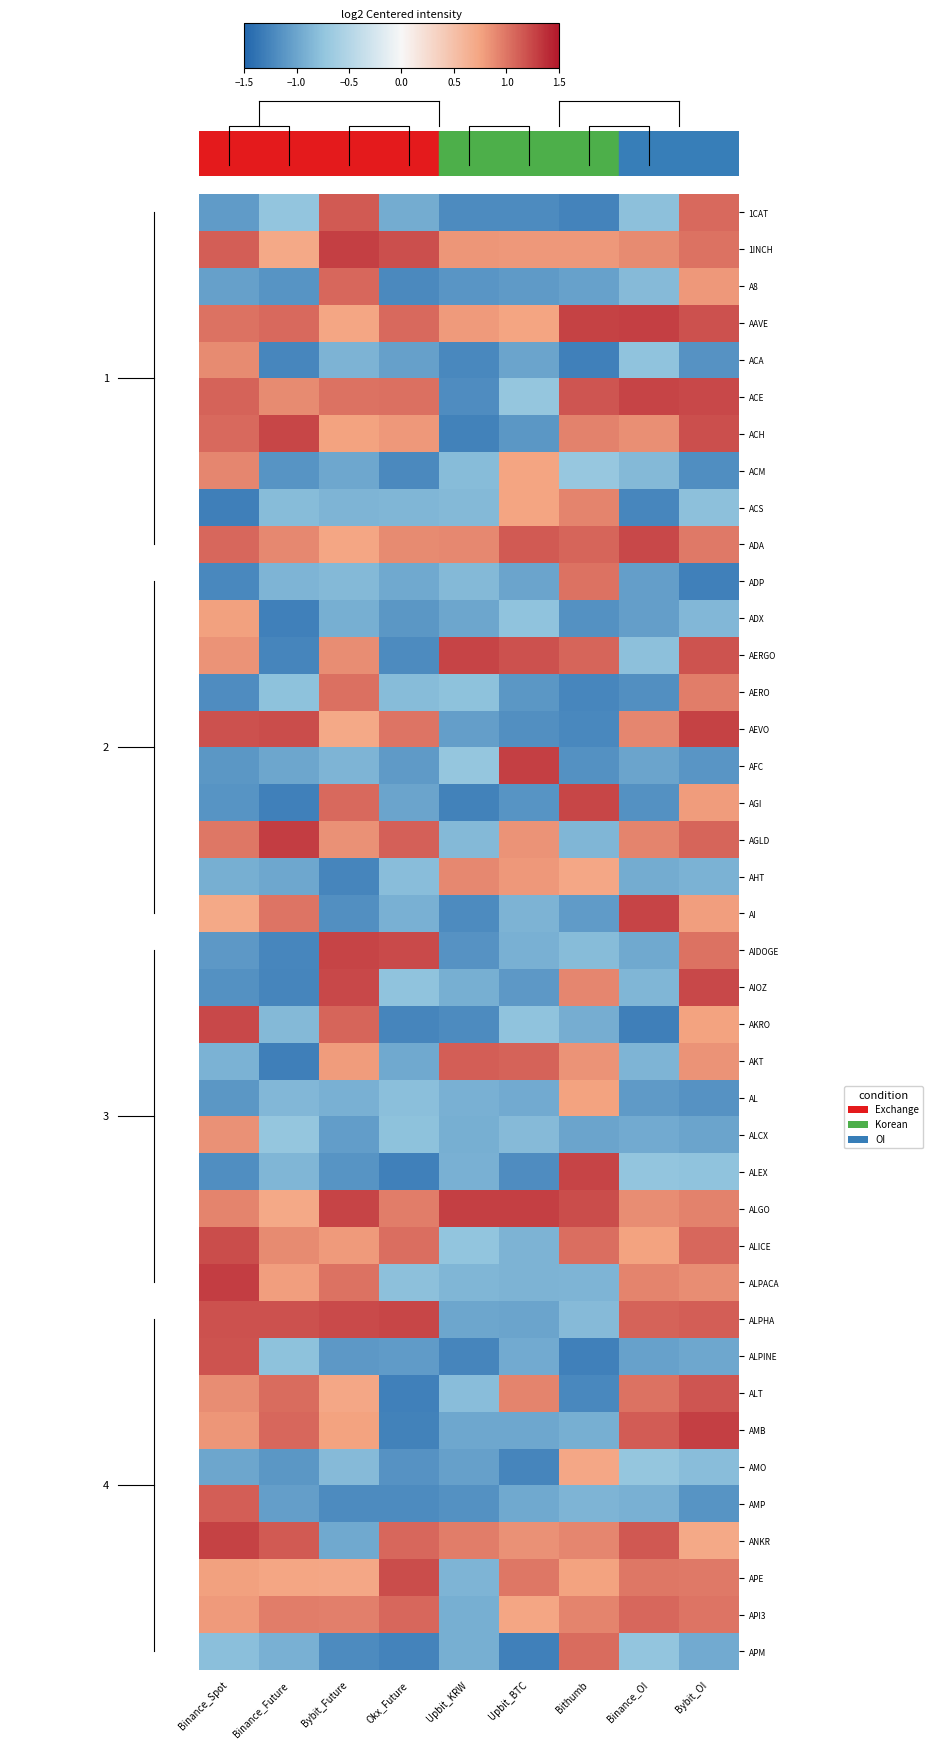

What value does the AIOZ series have at Binance_OI?

-0.9